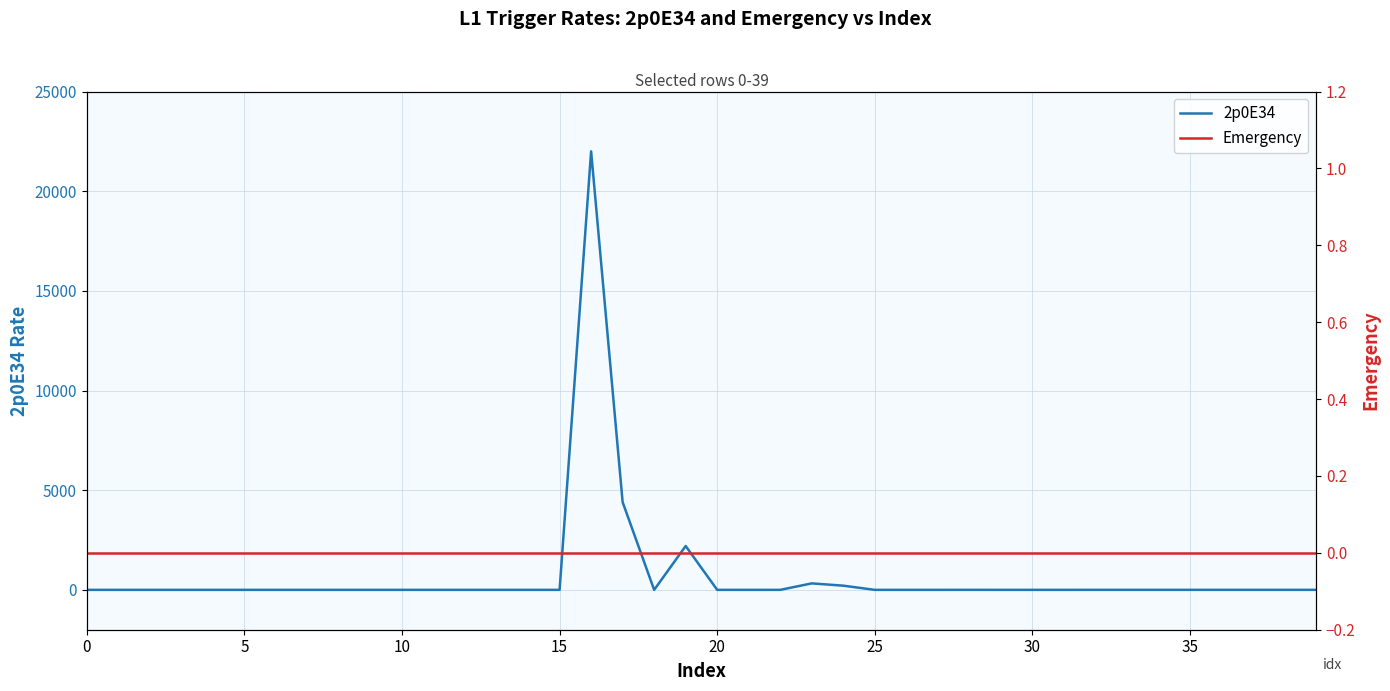

Which series has the largest range (max minus min)?

2p0E34